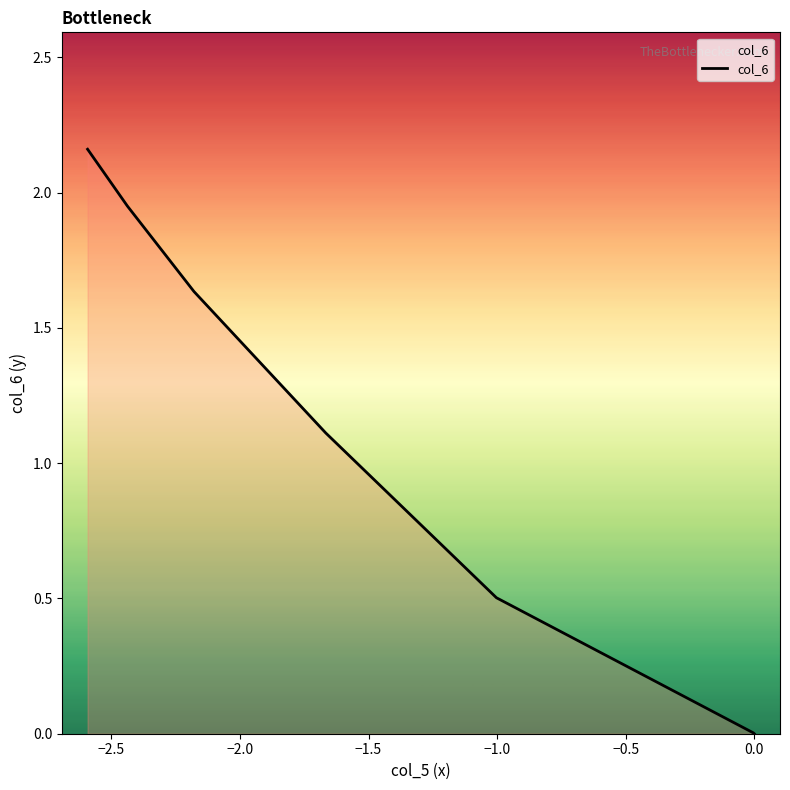

What is the average value?

1.1